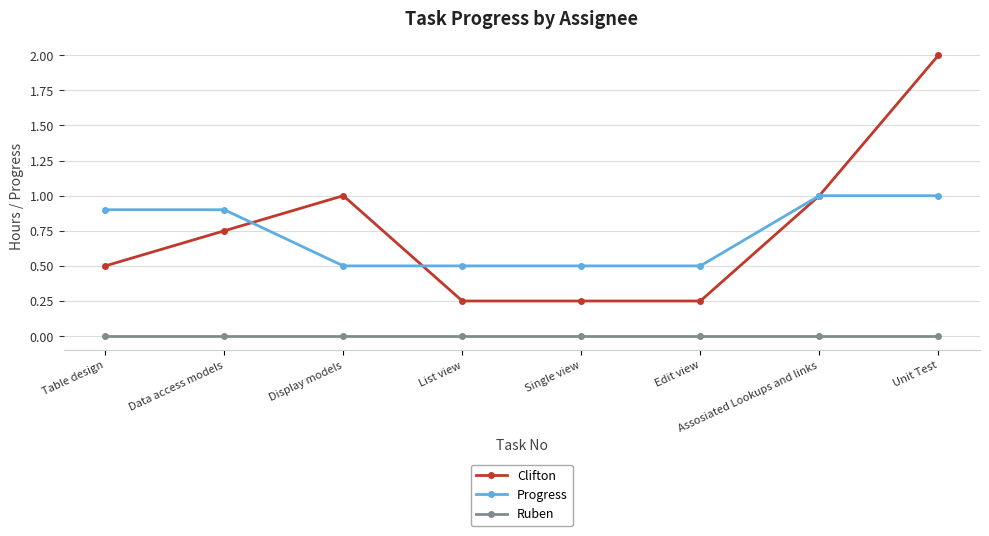

What is the value of the Progress point at the 7th from the left?

1.0